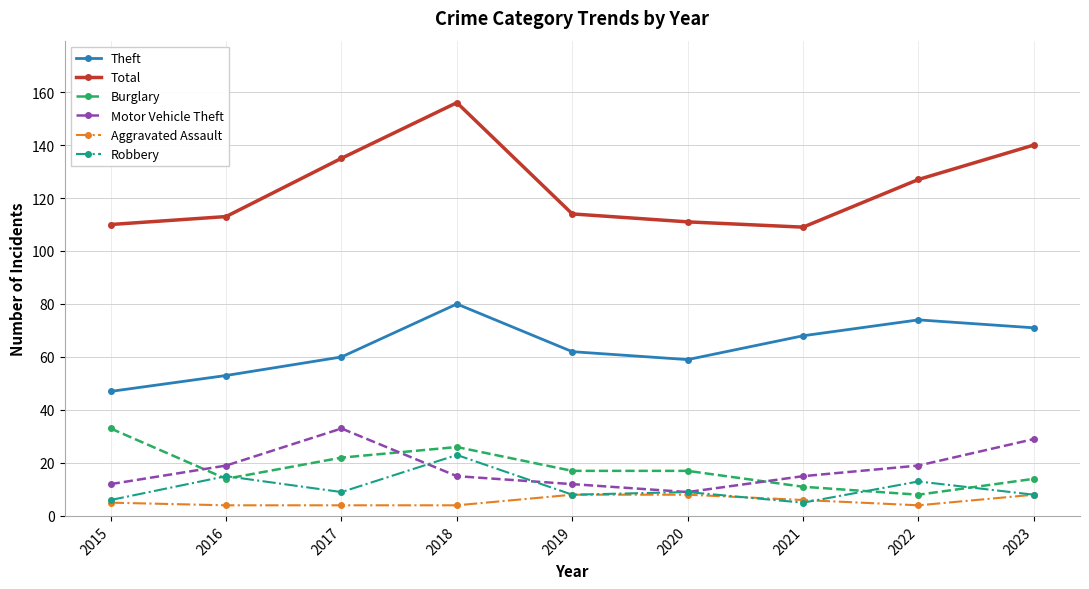

Is the value of Robbery at 2019 greater than the value of Motor Vehicle Theft at 2018?

No